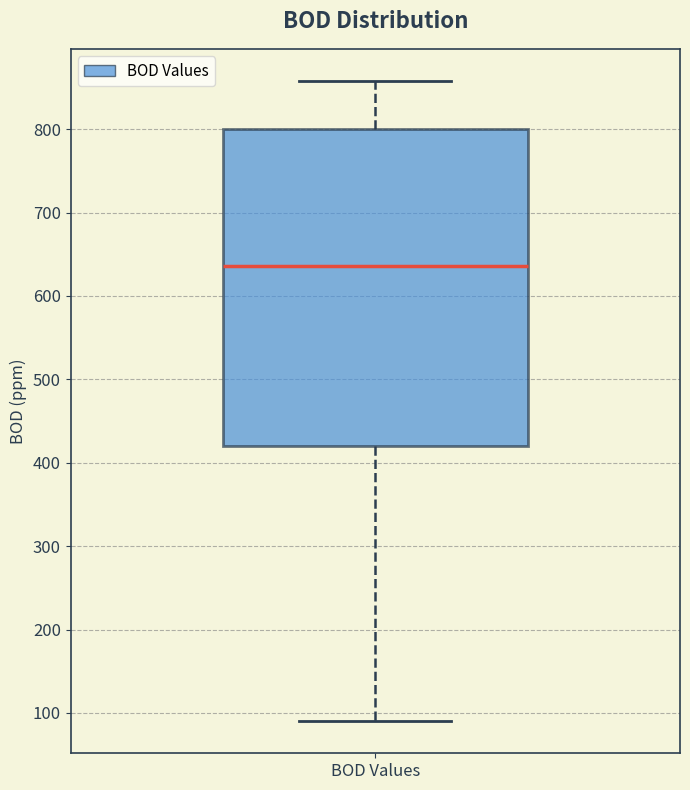

Transcribe this box plot: give where the median line is, the range the box spans, and where the two whiskers end, as read against the y-axis. The values are not printed on the chart, so give them approximately, as read against the axis.

median 640, box 420 to 800, whiskers 90 to 860